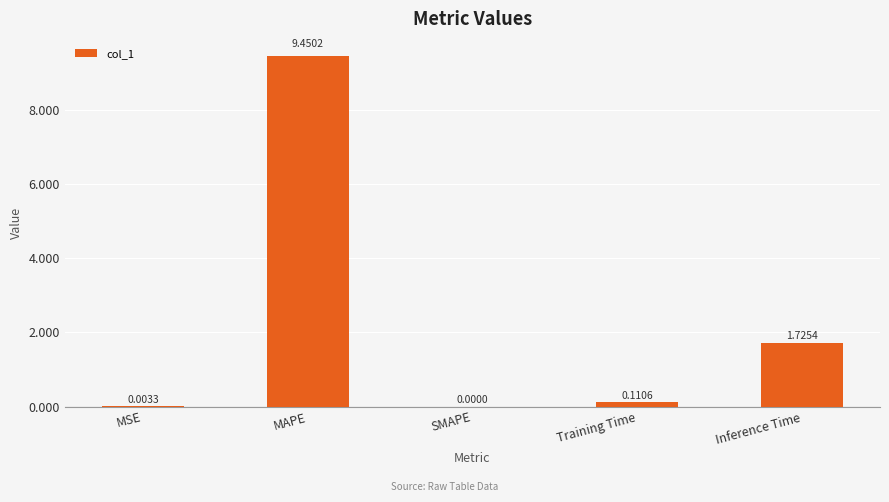

Which category has the highest value across all series?

MAPE